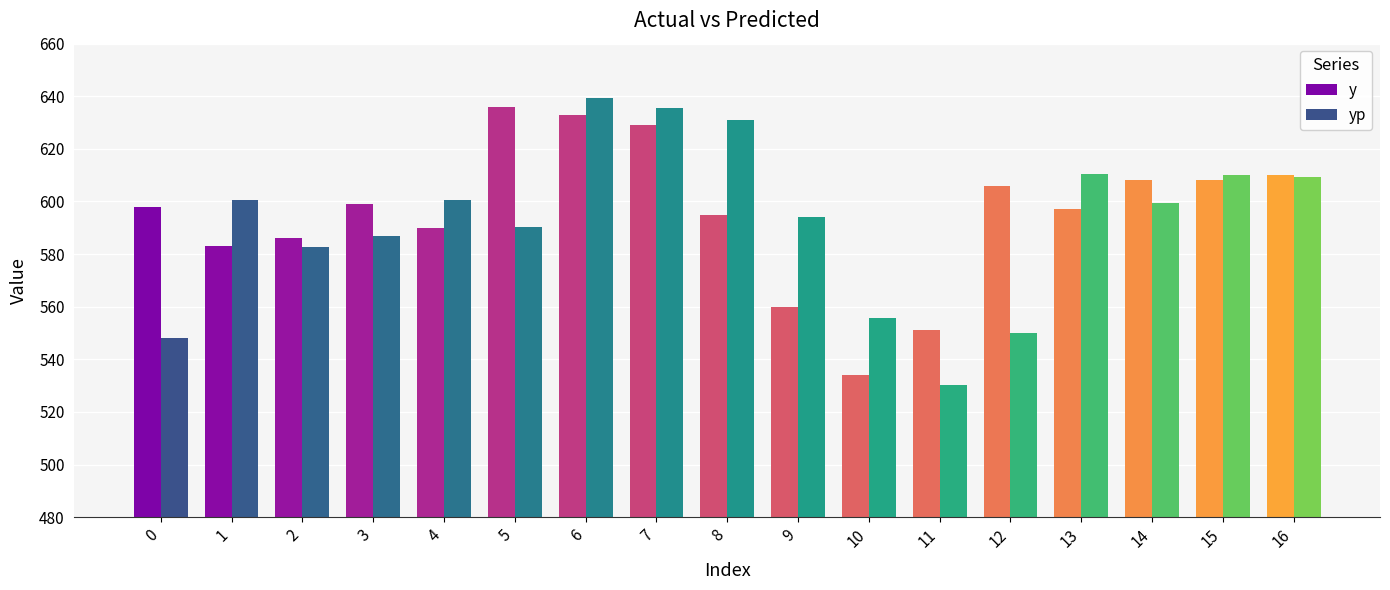

What is the value of the y bar at the 3rd from the left?

586.0